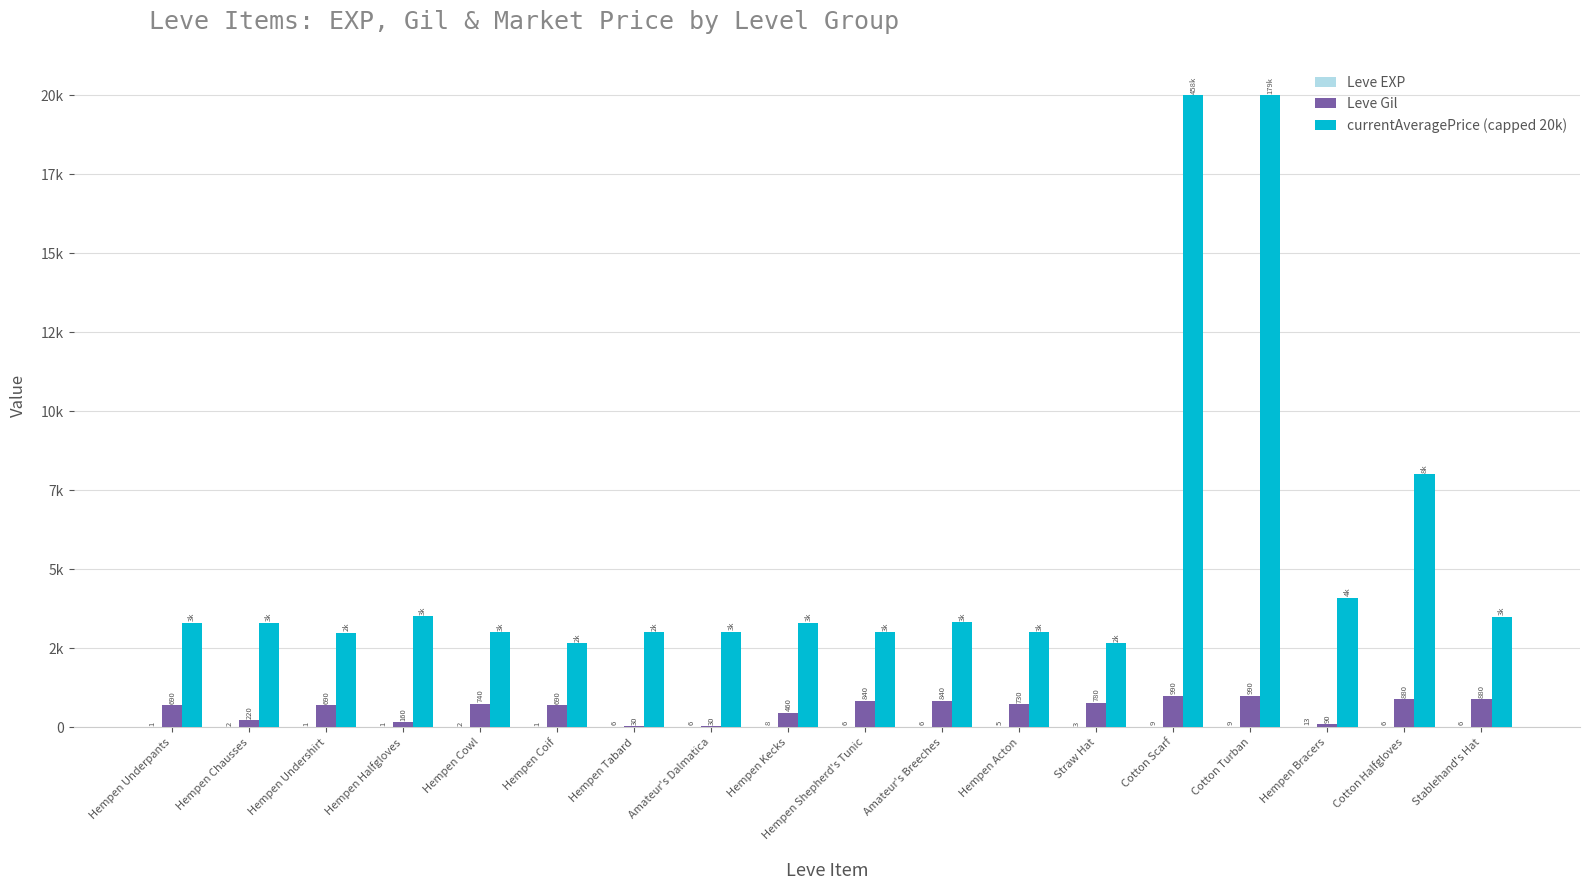

What is the spread (max minus min) of values at Hempen Shepherd's Tunic?

2995